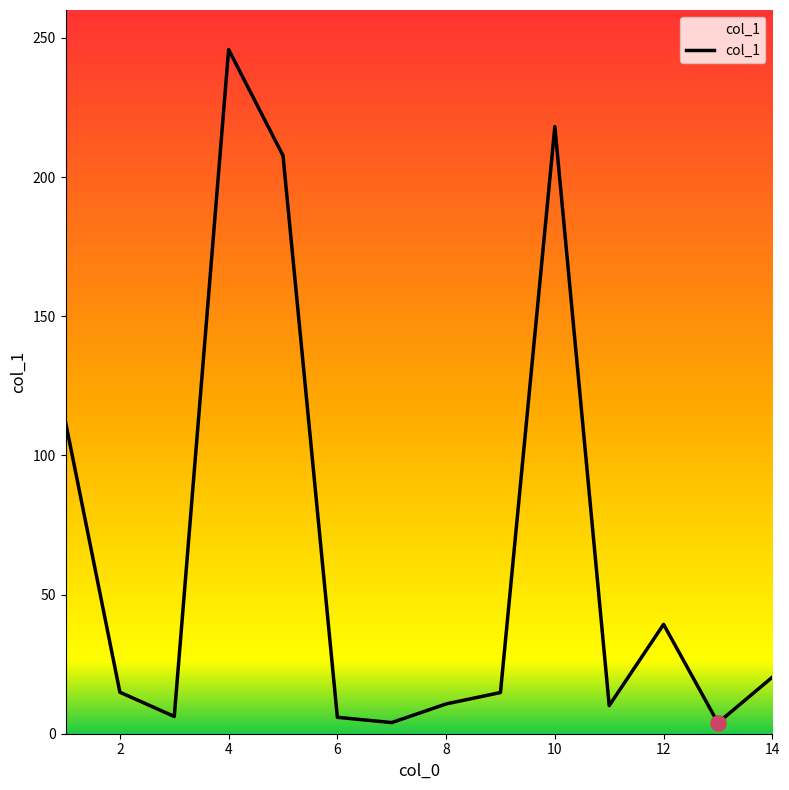

What is the maximum value shown in the chart?

245.8